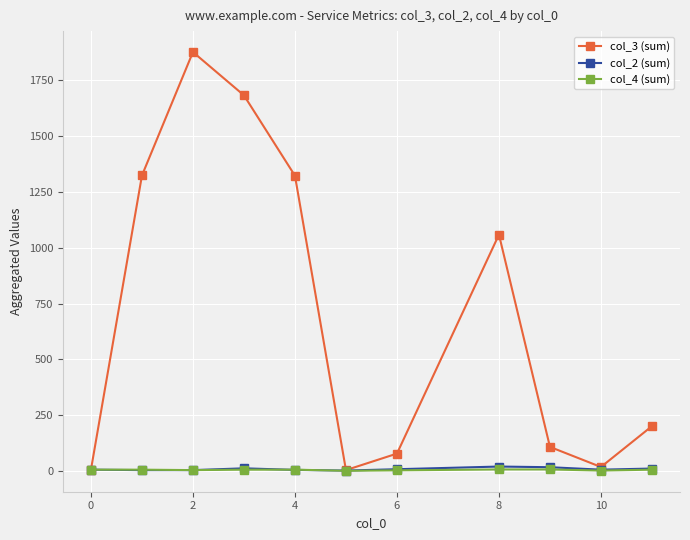

What is the maximum value shown in the chart?

1877